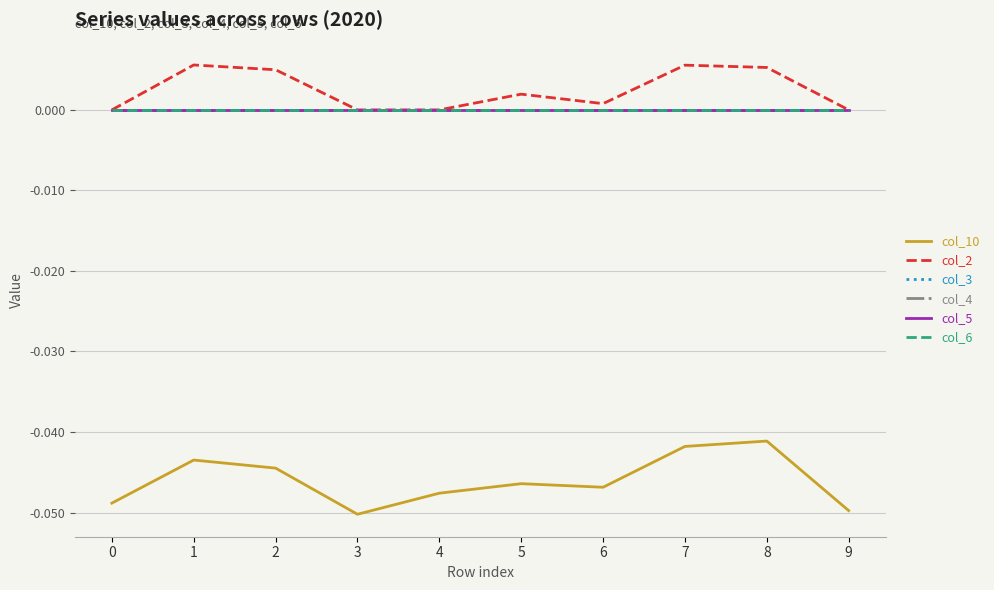

Is this an area chart (filled region under the line)?

No